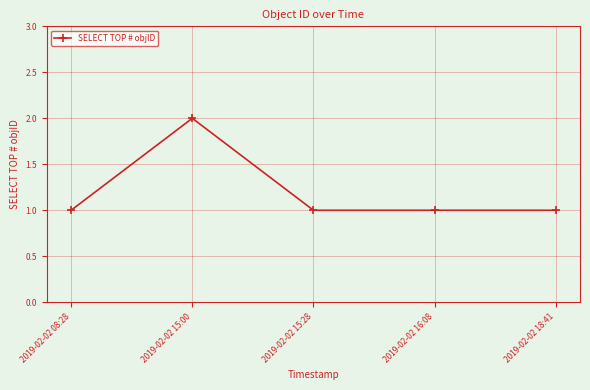

Which has a higher value, 2019-02-02 15:00 or 2019-02-02 08:28?

2019-02-02 15:00